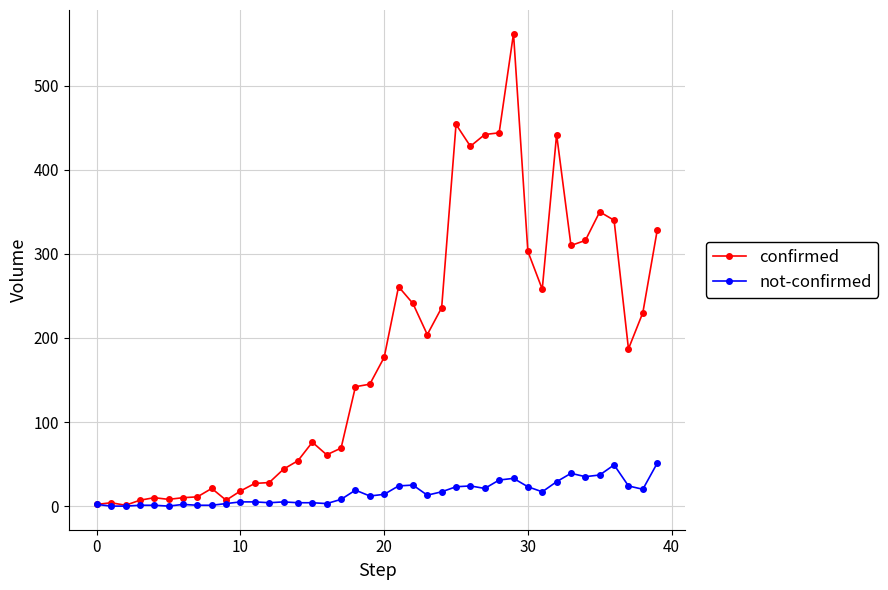

At how many categories does at least one series exceed 510?

1